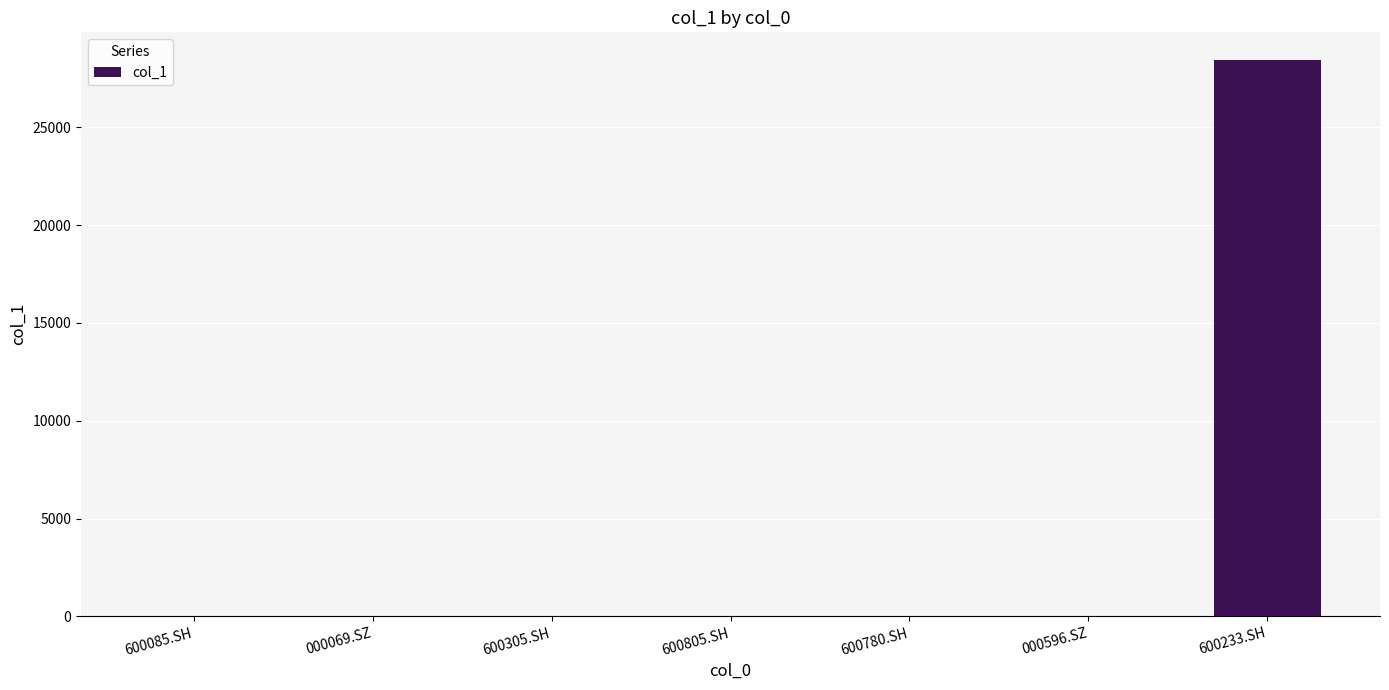

Between 000069.SZ and 600233.SH, which is larger?

600233.SH